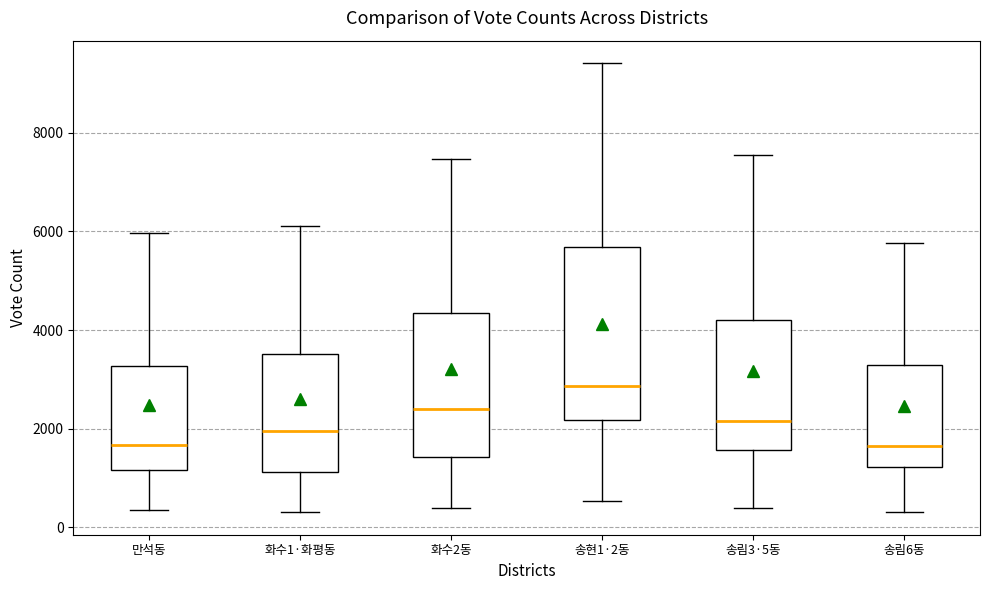

Which box is the tallest, from its lower edge to its upper edge?

송현1·2동